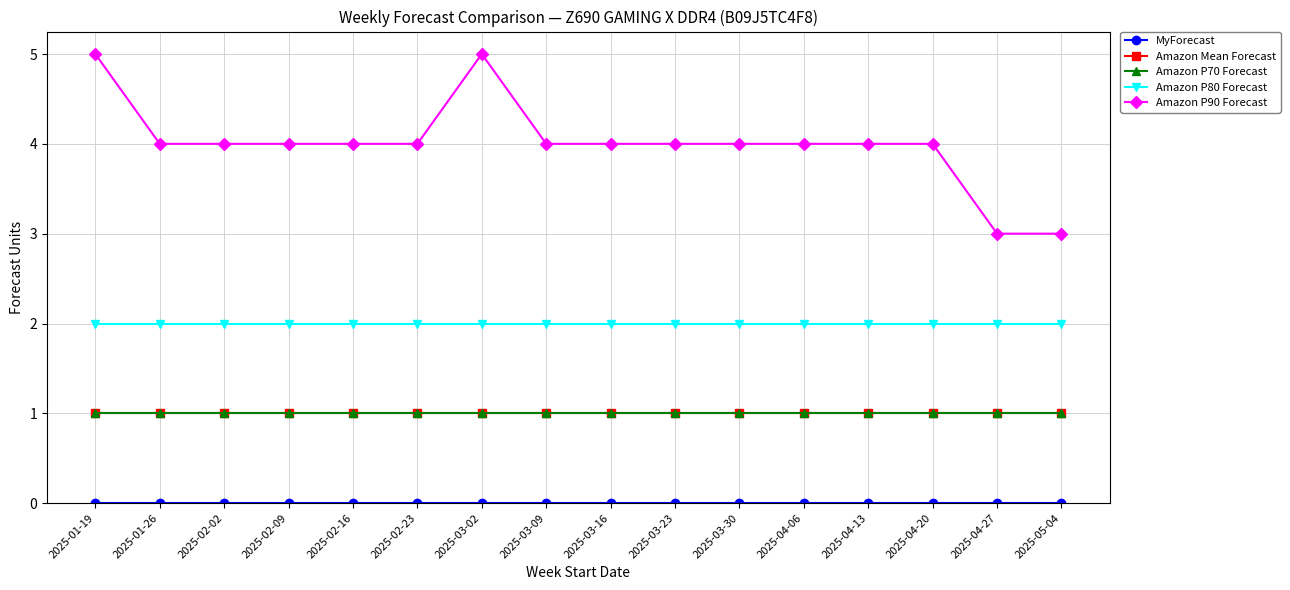

List the labels in order of Amazon P80 Forecast value, smallest first.

2025-01-19, 2025-01-26, 2025-02-02, 2025-02-09, 2025-02-16, 2025-02-23, 2025-03-02, 2025-03-09, 2025-03-16, 2025-03-23, 2025-03-30, 2025-04-06, 2025-04-13, 2025-04-20, 2025-04-27, 2025-05-04